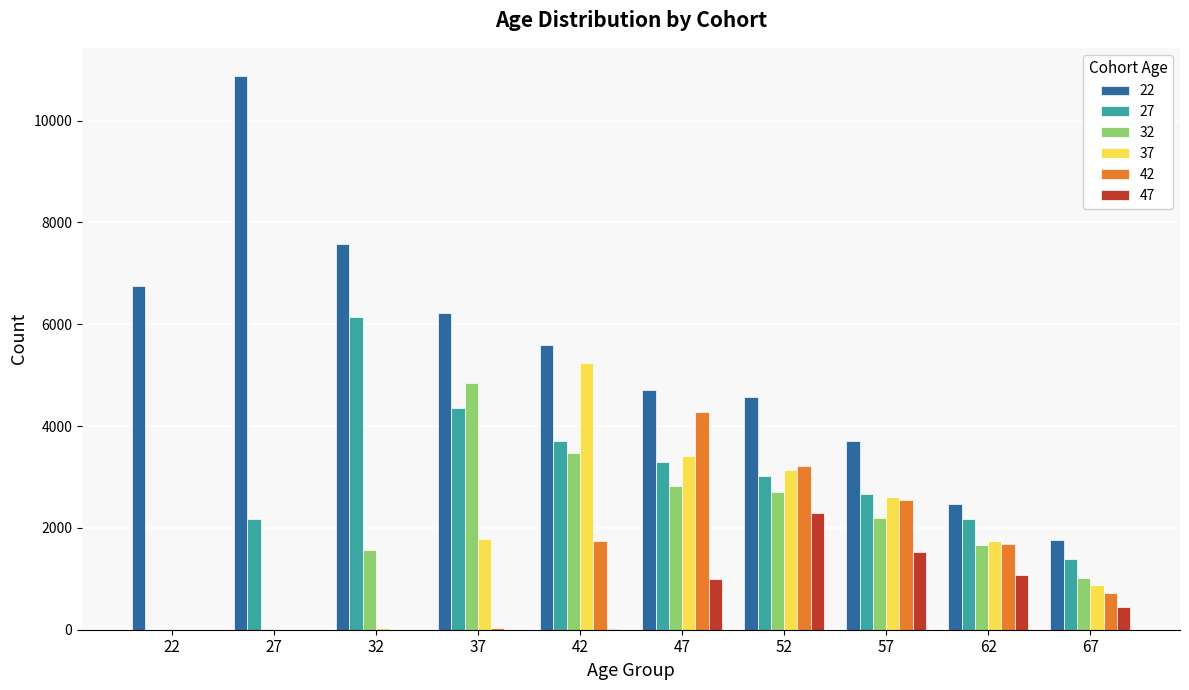

Which series has the widest spread of values?

22